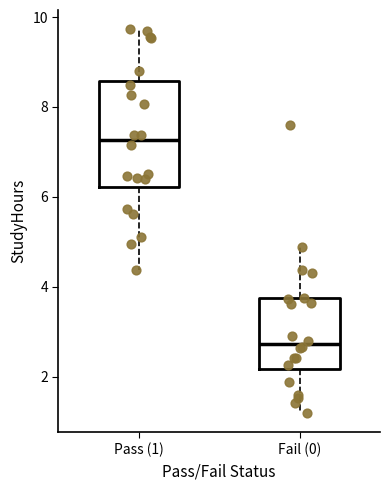

Where is the lower edge of the box for Pass (1) on the y-axis? The values are not printed on the chart, so give them approximately, as read against the axis.

6.2